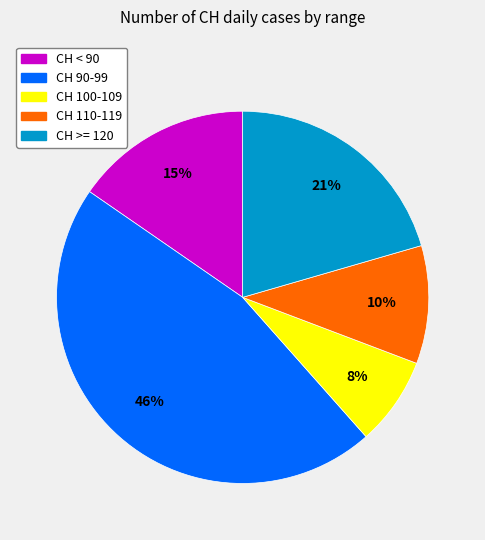

To the nearest percent, what is the average slice percentage?

20%